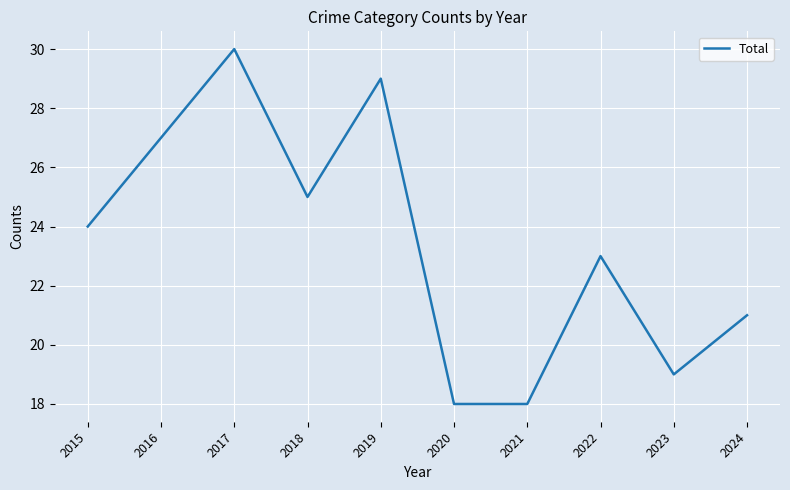

What is the difference between the second highest and minimum values?

11